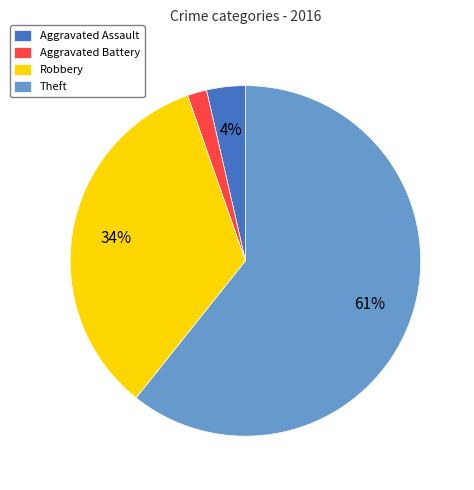

Is it true that Theft is 75% of the pie?

False